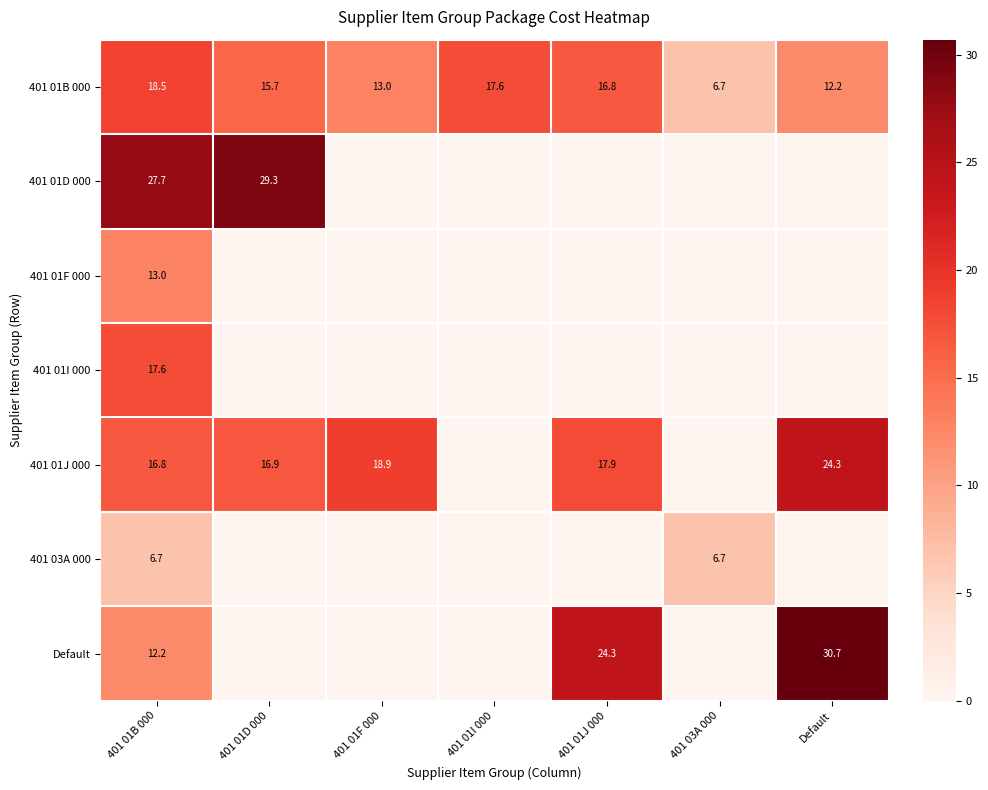

What is the difference between the 401 01B 000 values at Default and 401 01J 000?

4.6